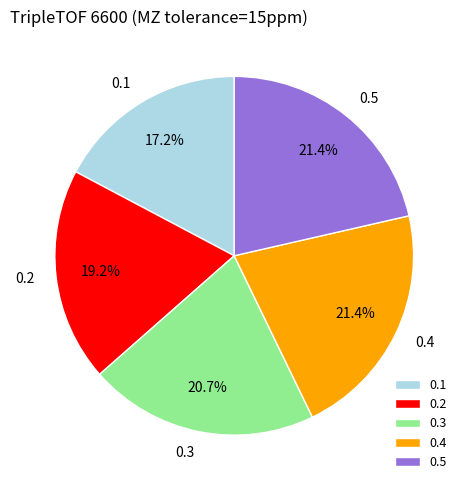

What percentage is the 0.1 slice, to the nearest percent?

17%